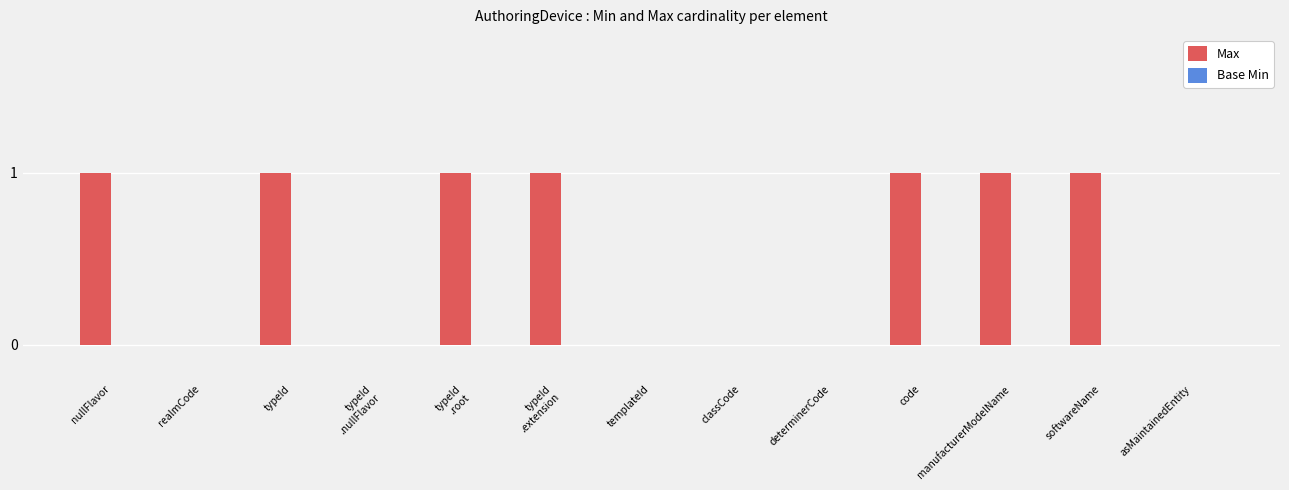

True or false: the data shows 0 at determinerCode.

True